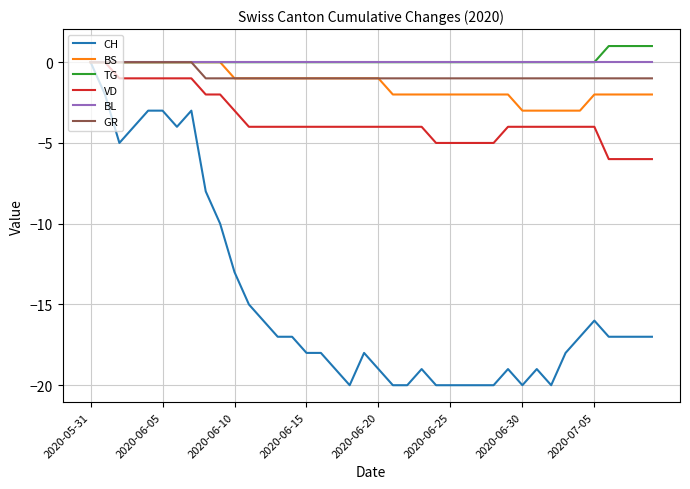

Which series has the widest spread of values?

CH